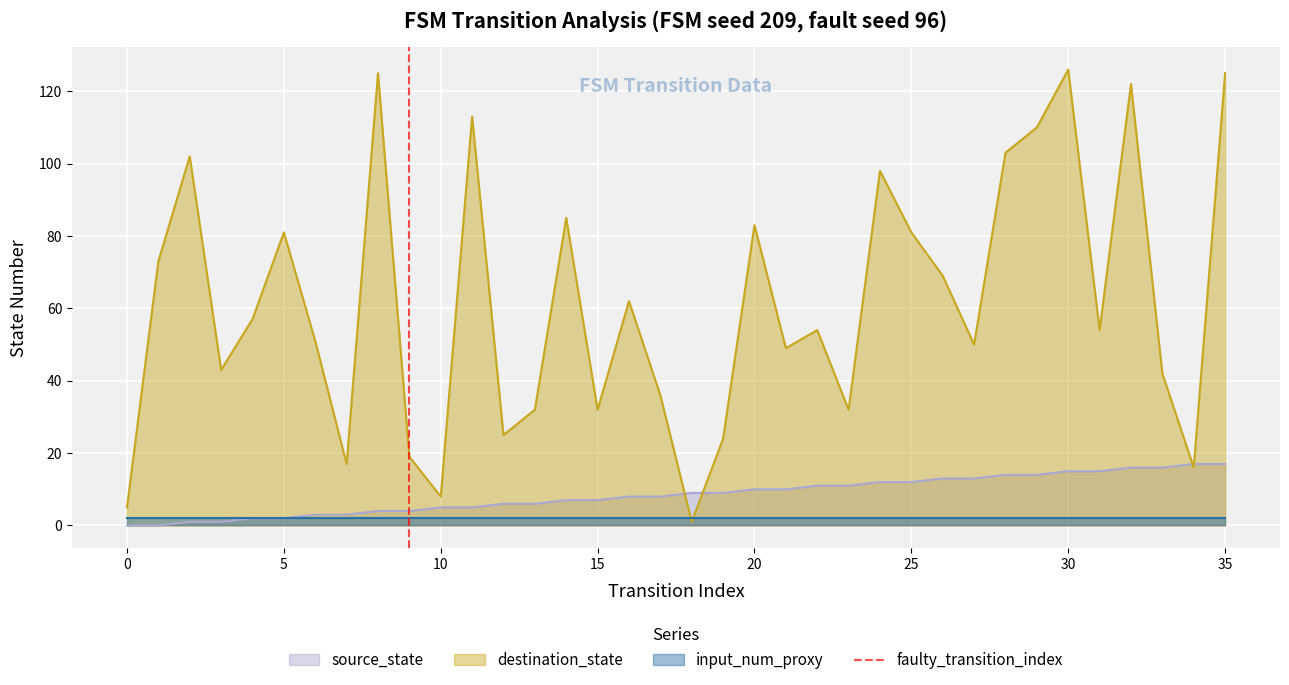

What is the maximum value for destination_state?

126